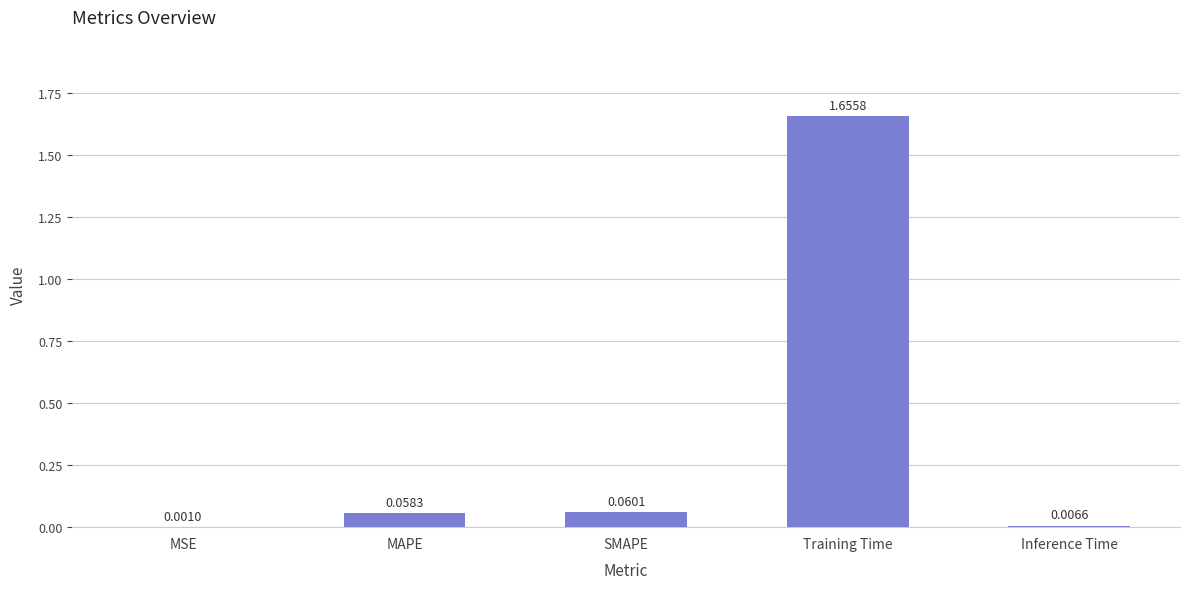

Which has a higher value, MSE or SMAPE?

SMAPE